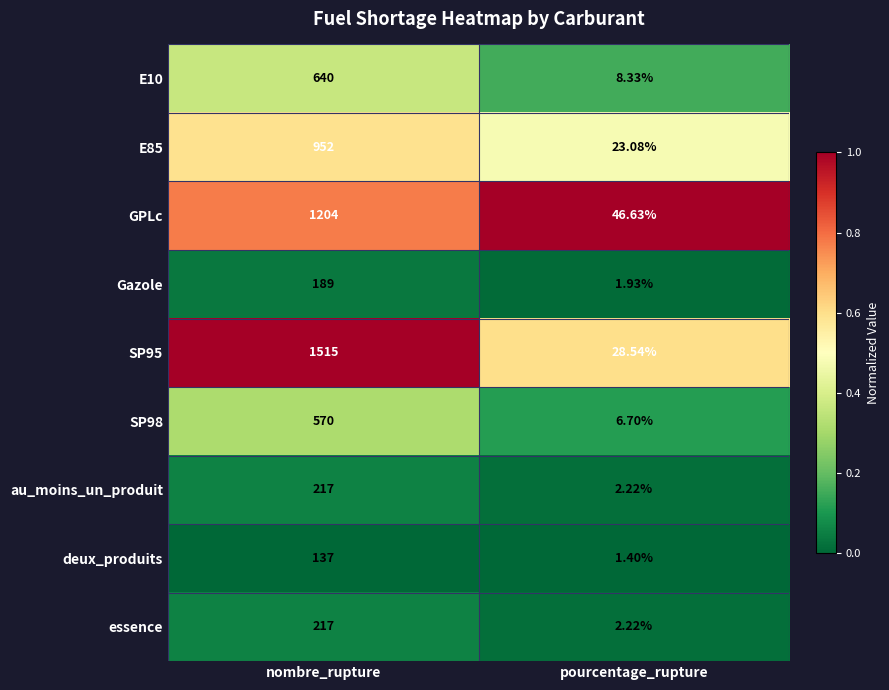

At which category is the sum across all series the highest?

nombre_rupture